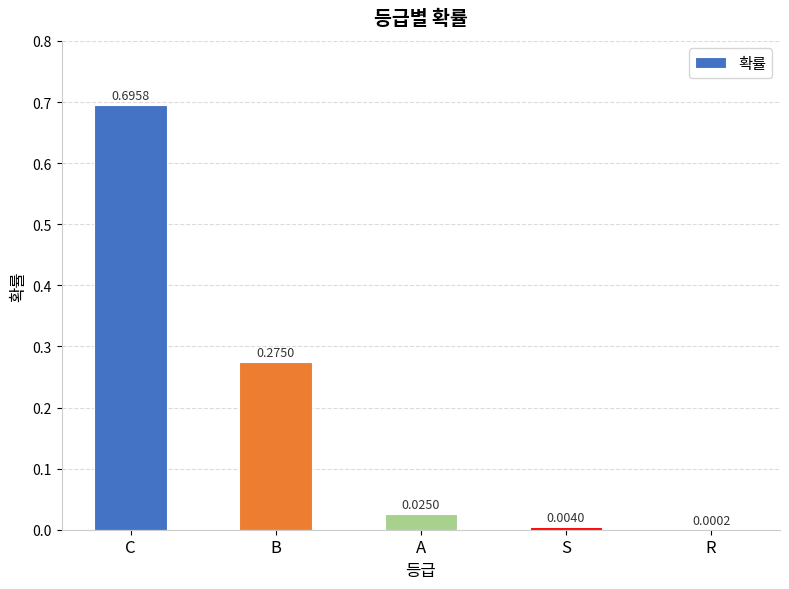

At which label is the value closest to 0?

R